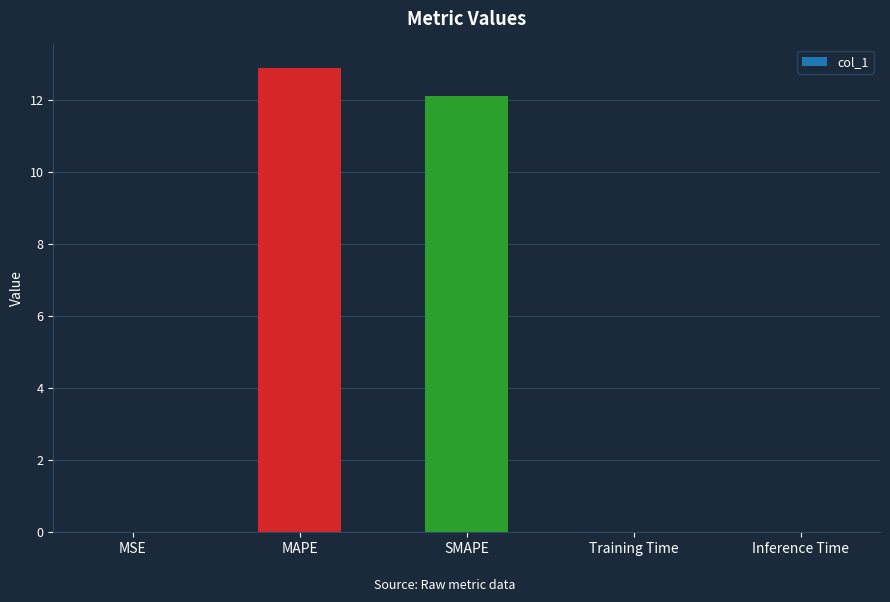

What is the difference between the values at MAPE and MSE?

12.9